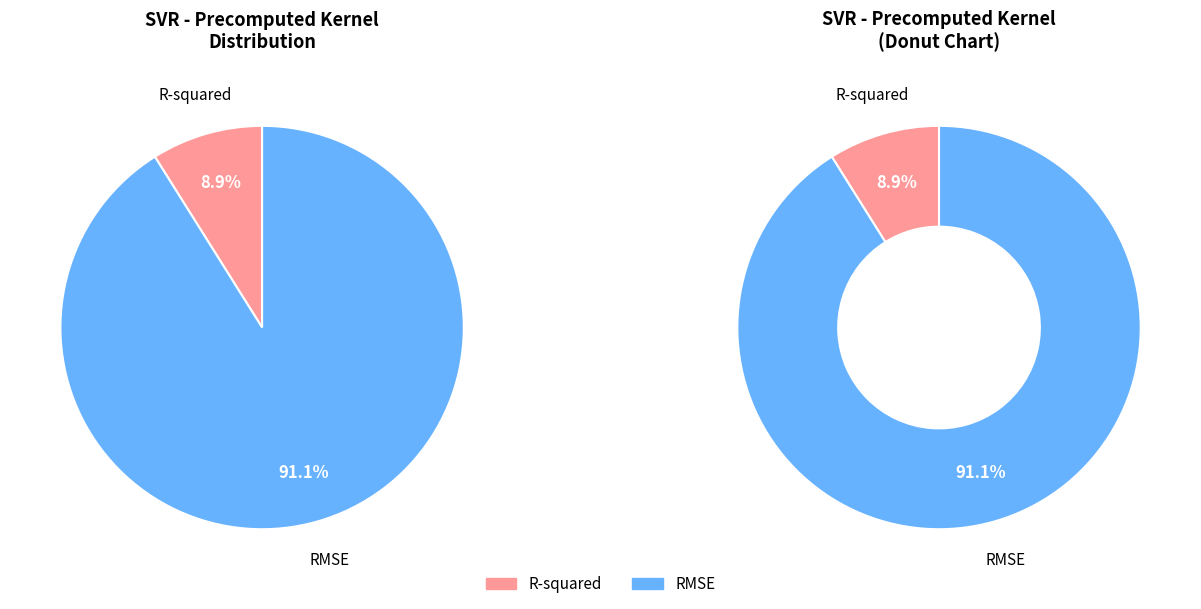

How many segments does this pie chart have?

2